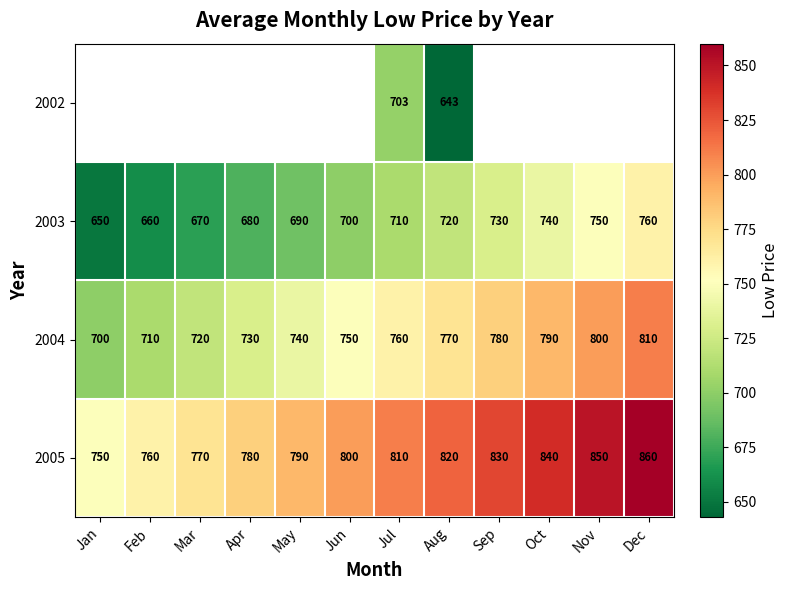

List the labels in order of 2005 value, smallest first.

Jan, Feb, Mar, Apr, May, Jun, Jul, Aug, Sep, Oct, Nov, Dec